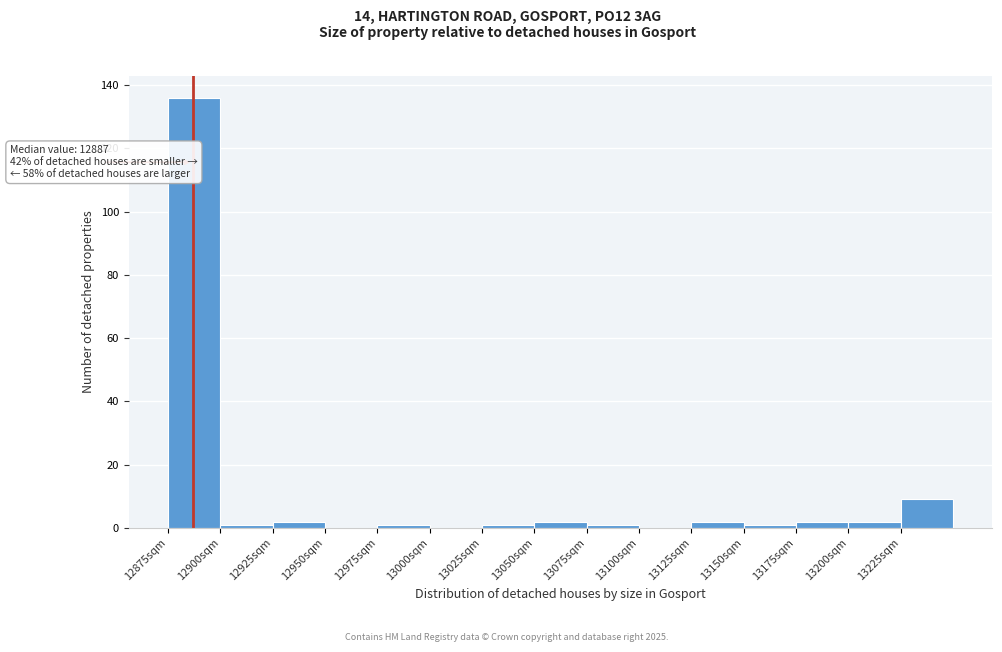

Over which range of the x-axis is the bar tallest?

12875 to 12900